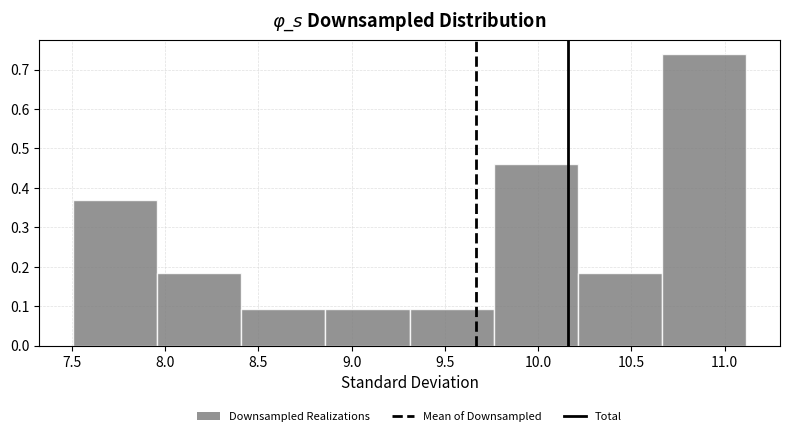

Reading left to right, transcribe this chart: for each bar, give the range it covers on the x-axis and its height. Neither the bar edges nor the heights are printed on the chart, so give them approximately, as read against the axes.

7.50 to 7.95: 0.37
7.95 to 8.40: 0.18
8.40 to 8.85: 0.09
8.85 to 9.30: 0.09
9.30 to 9.75: 0.09
9.75 to 10.20: 0.46
10.20 to 10.65: 0.18
10.65 to 11.10: 0.74